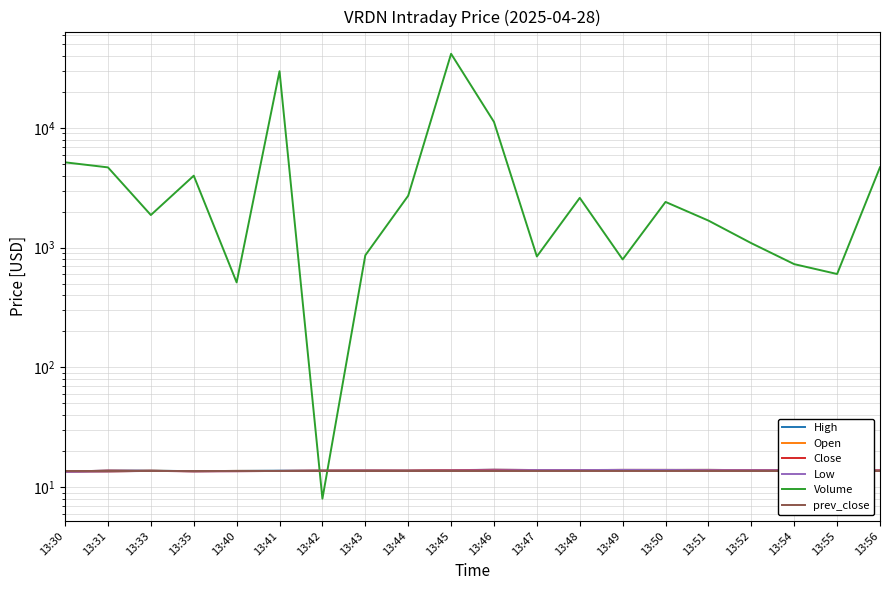

Rank the series by their maximum value, from lowest to highest.

prev_close, Low, Open, High, Close, Volume